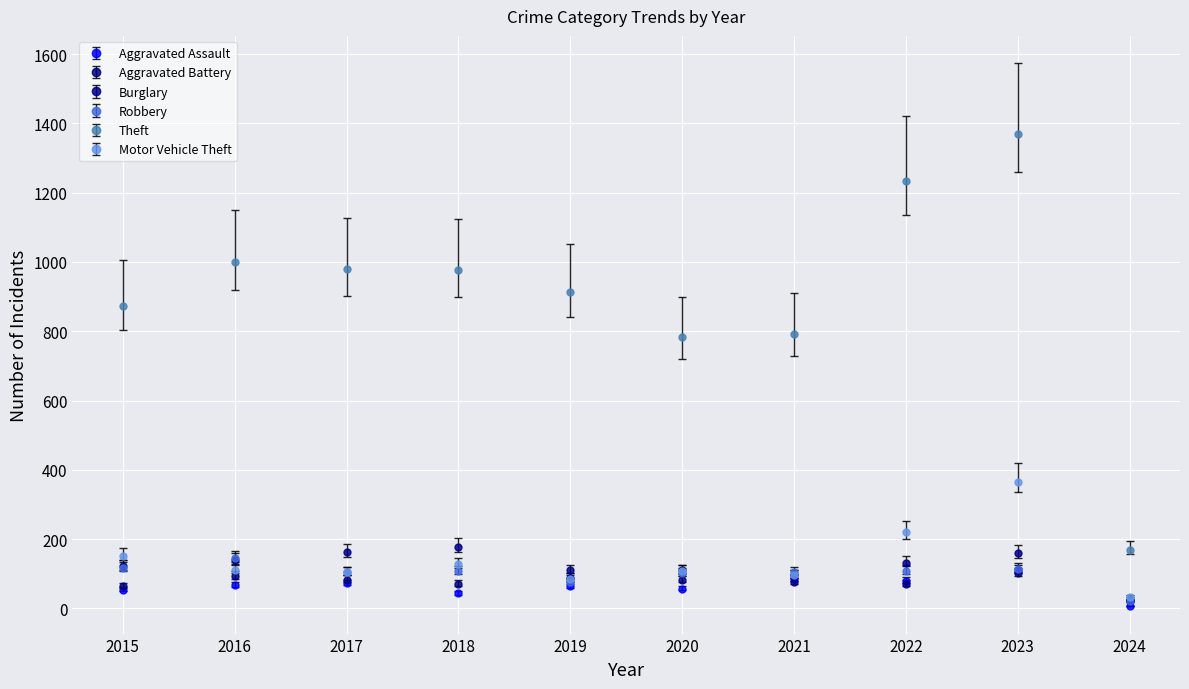

The Robbery series shows 21 at 2024. True or false?

True